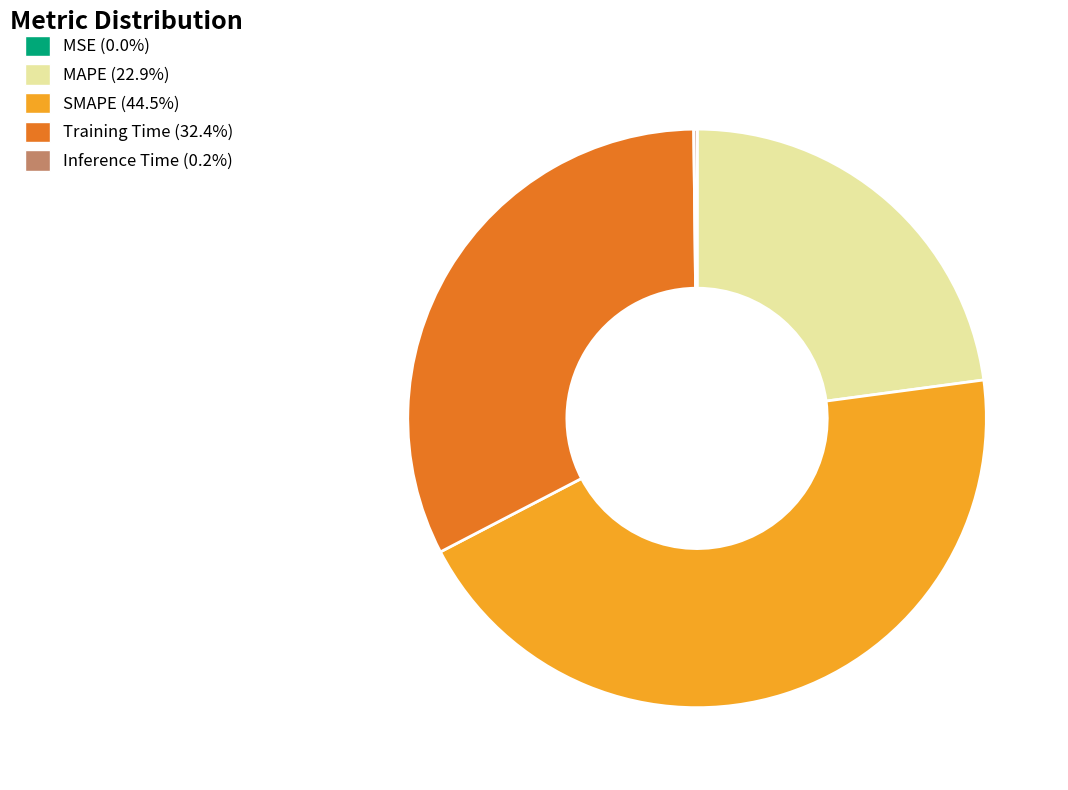

Approximately how many times larger is the value at MAPE compared to SMAPE?

0.5